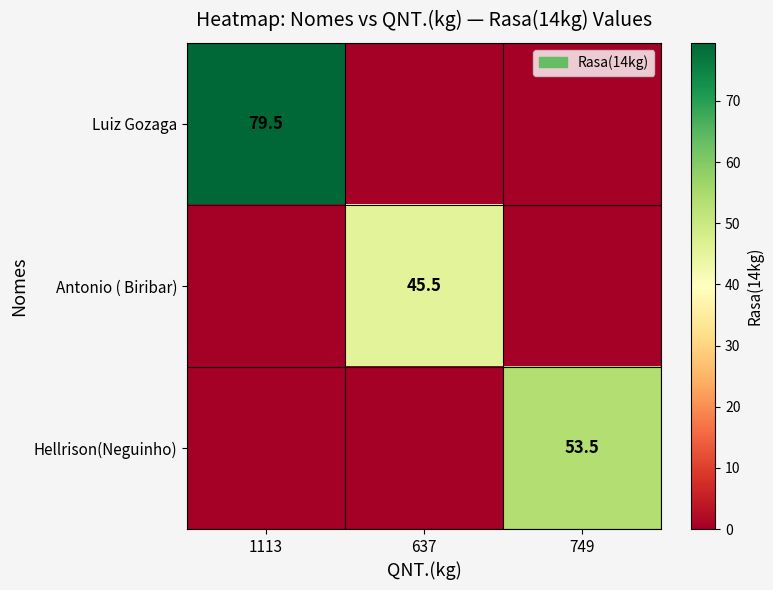

True or false: Hellrison(Neguinho) has a value of 53.5 at 749.

True